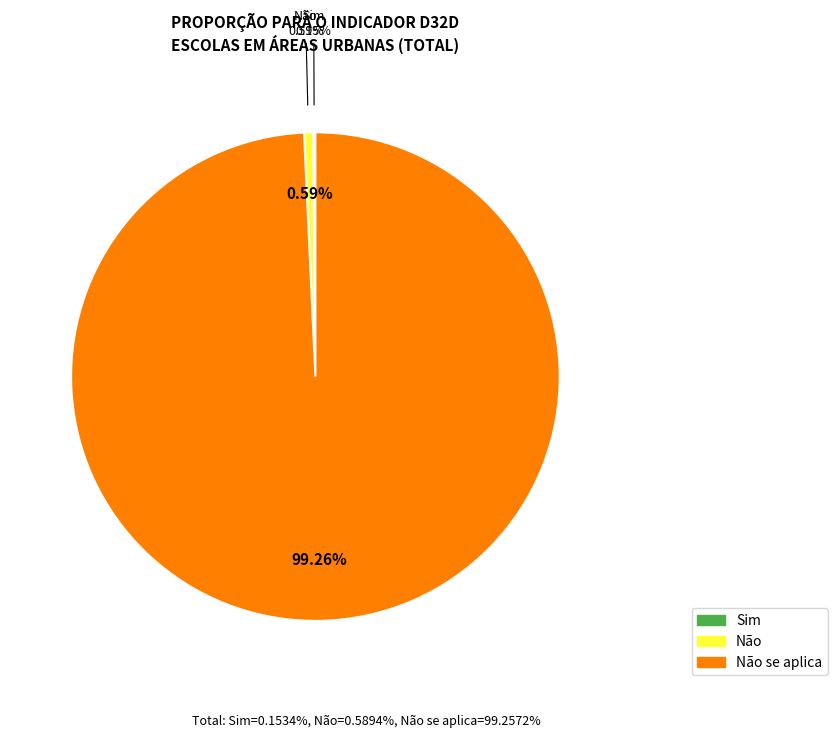

Which has a higher value, Não se aplica or Não?

Não se aplica